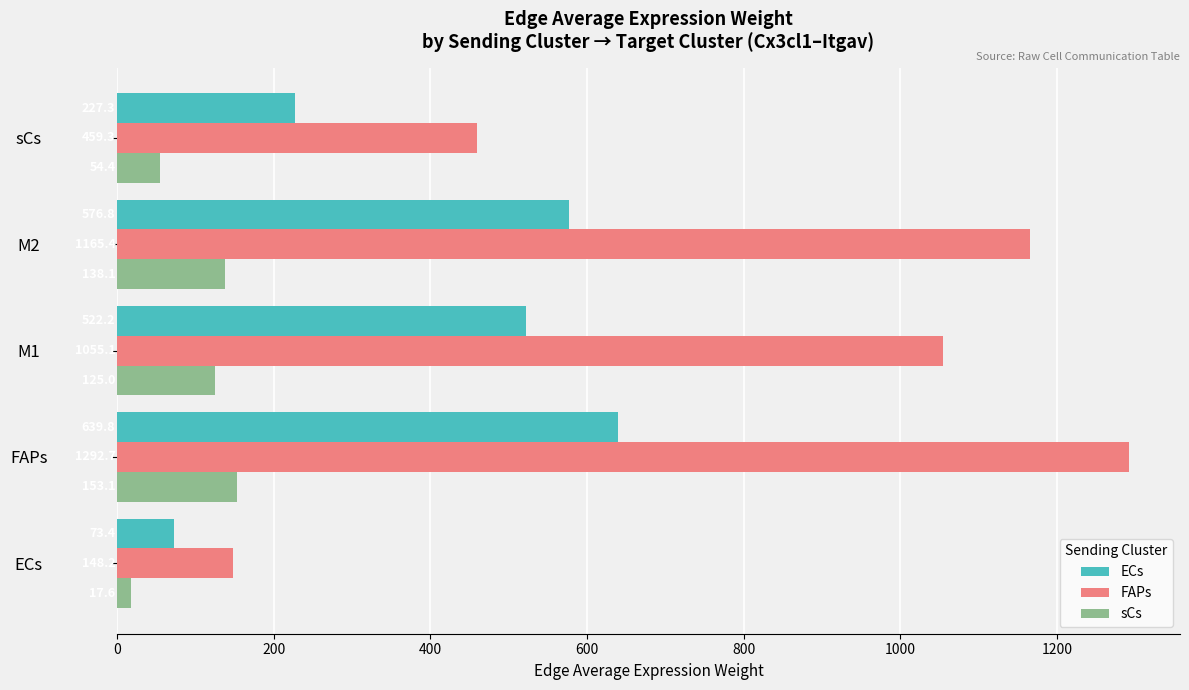

What is the difference between the maximum and minimum values in the FAPs series?

1144.5